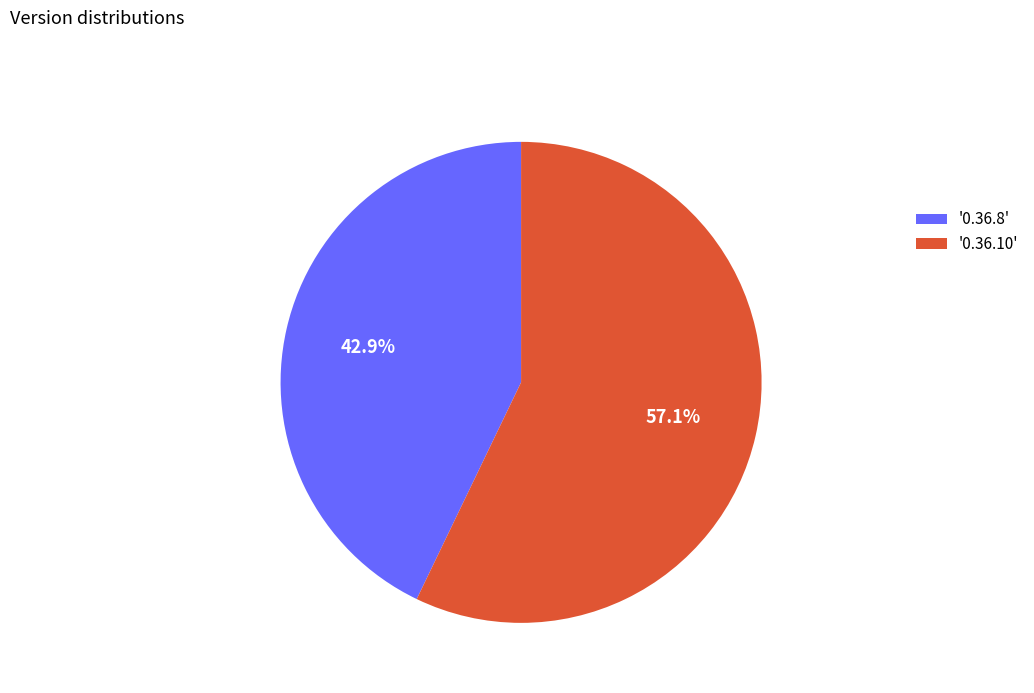

Is the sum of '0.36.8' and '0.36.10' greater than half?

Yes